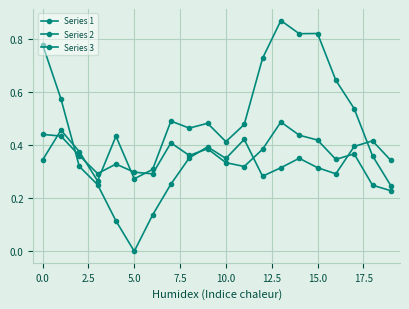

Is this an area chart (filled region under the line)?

No